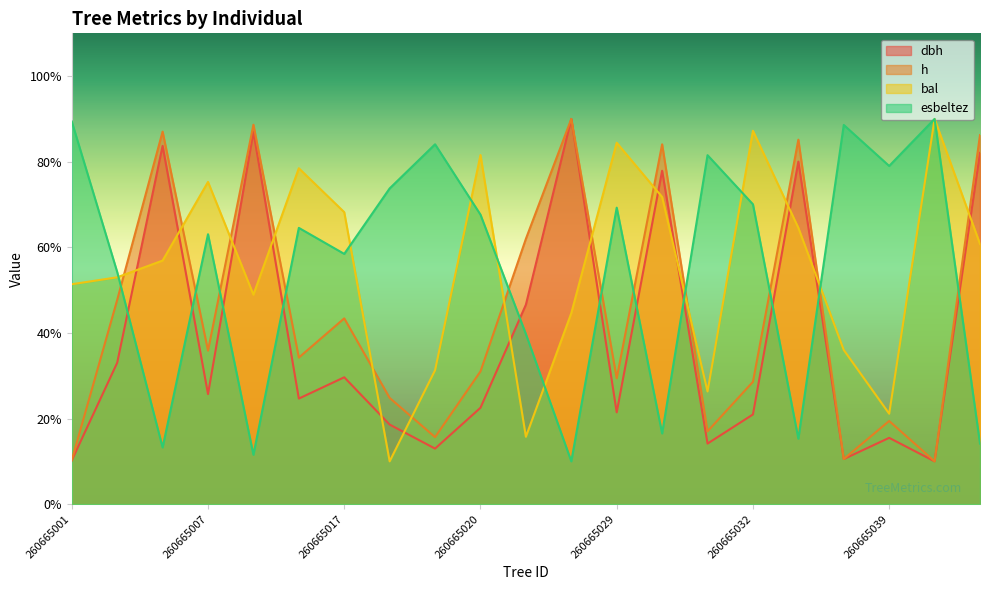

At which category does h reach its first local peak?

260665006